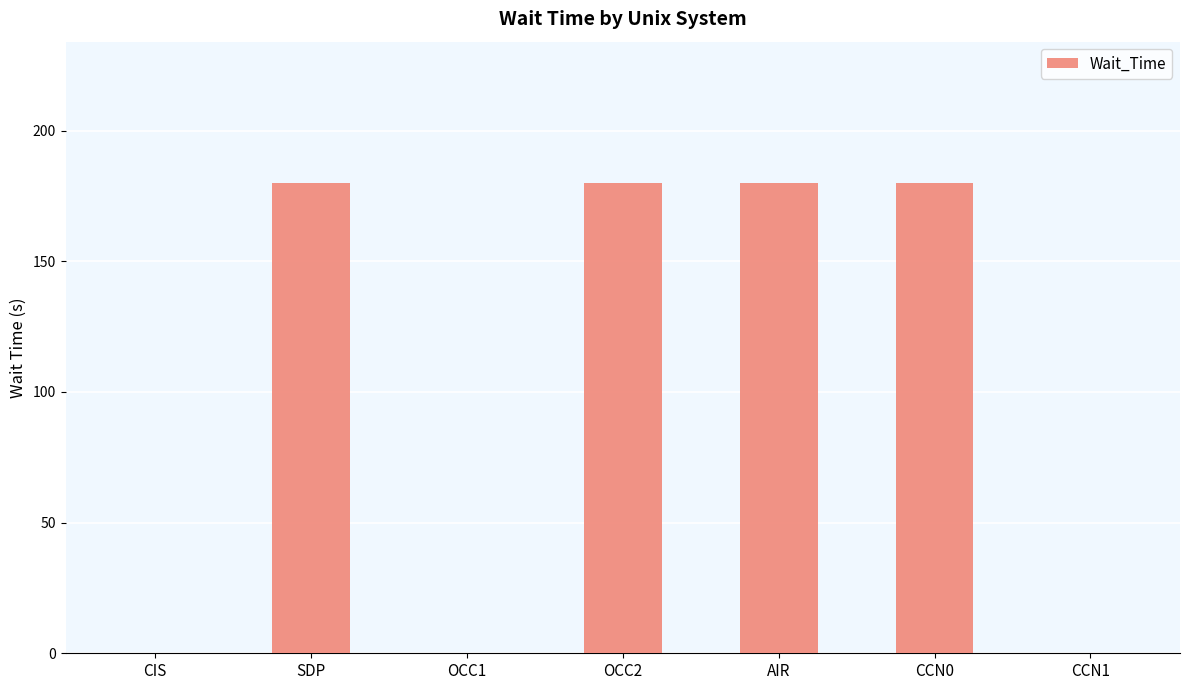

Are the bars horizontal?

No